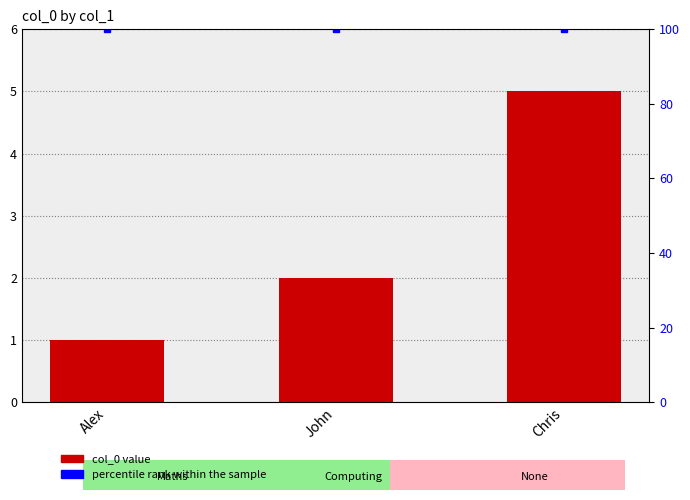

The chart shows a value of 3 at John. True or false?

False